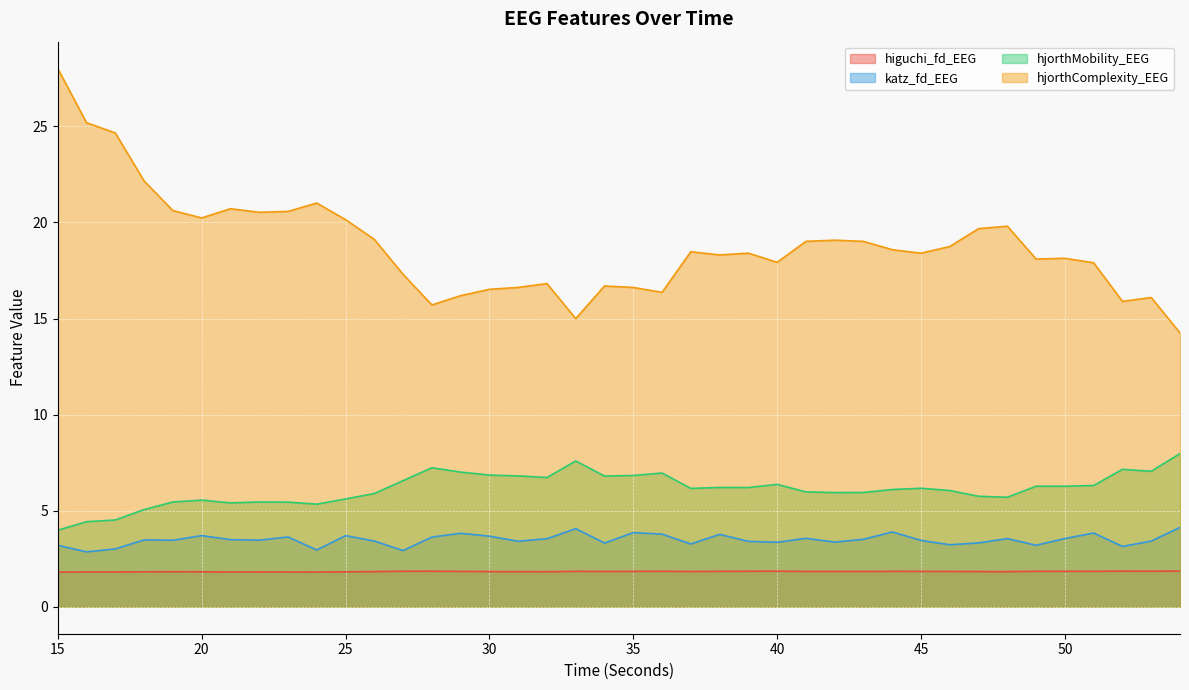

Rank the categories by katz_fd_EEG value from highest to lowest.

54, 33, 44, 35, 51, 29, 36, 38, 20, 25, 30, 23, 28, 41, 50, 48, 32, 43, 21, 18, 22, 19, 45, 26, 53, 31, 39, 42, 40, 47, 34, 37, 46, 49, 15, 52, 17, 24, 27, 16